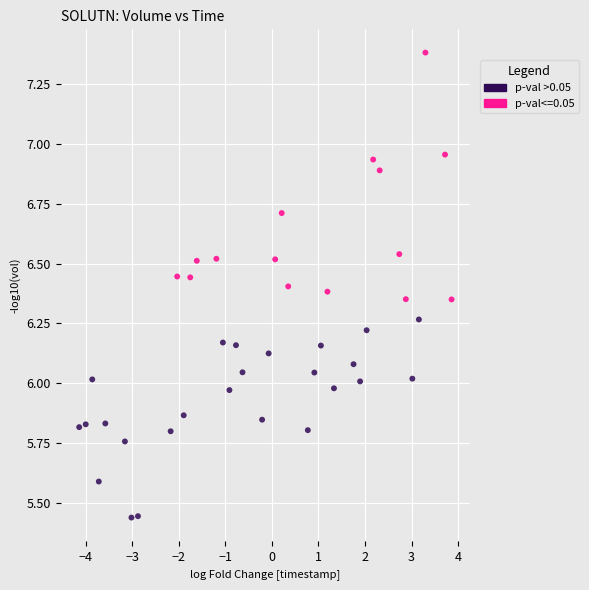

Which series has the widest spread of Y values?

p-val<=0.05